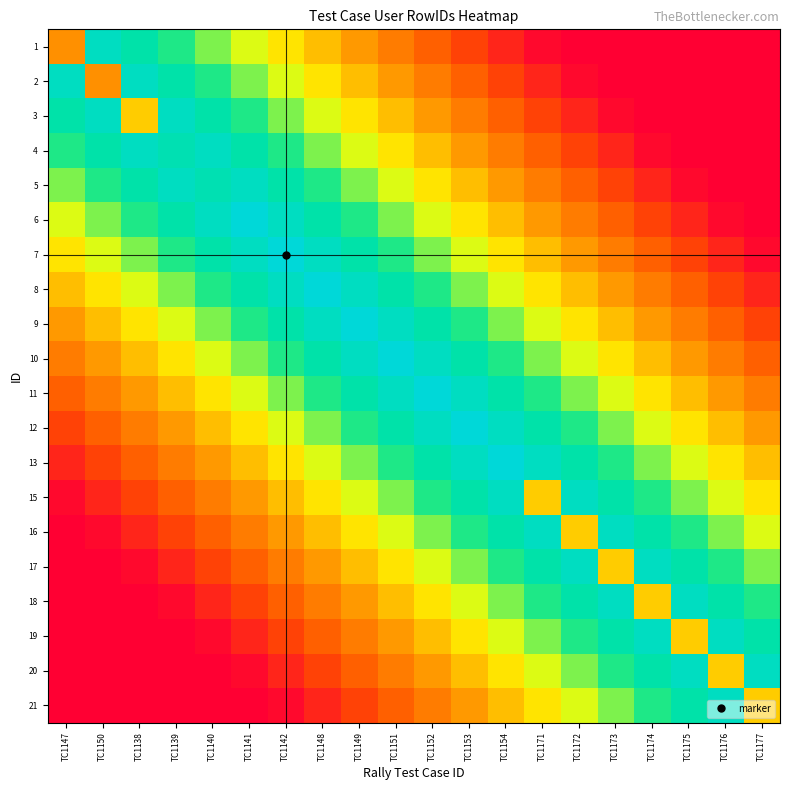

How many categories are shown in the chart?

20